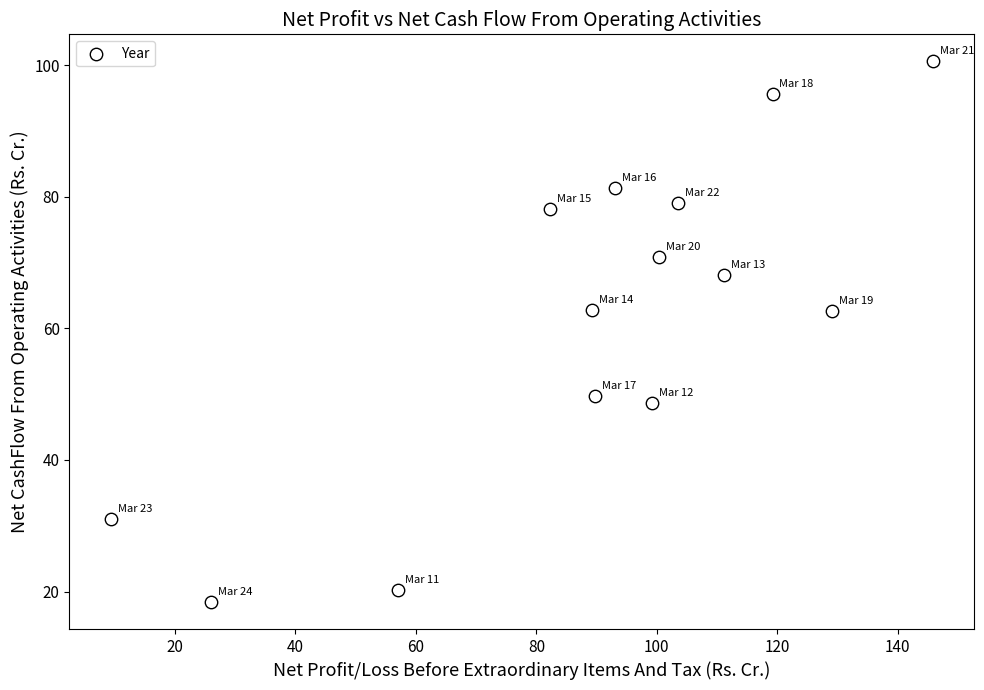

What is the range of X values (max minus min)?

136.6